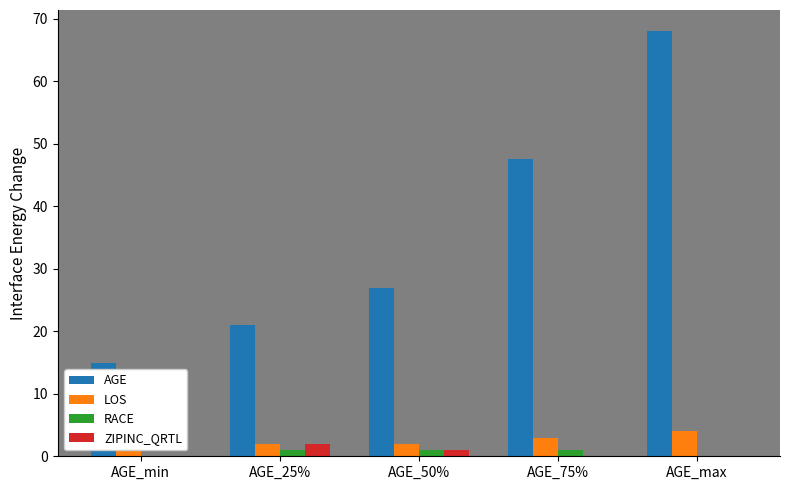

At how many categories does at least one series exceed 62?

1